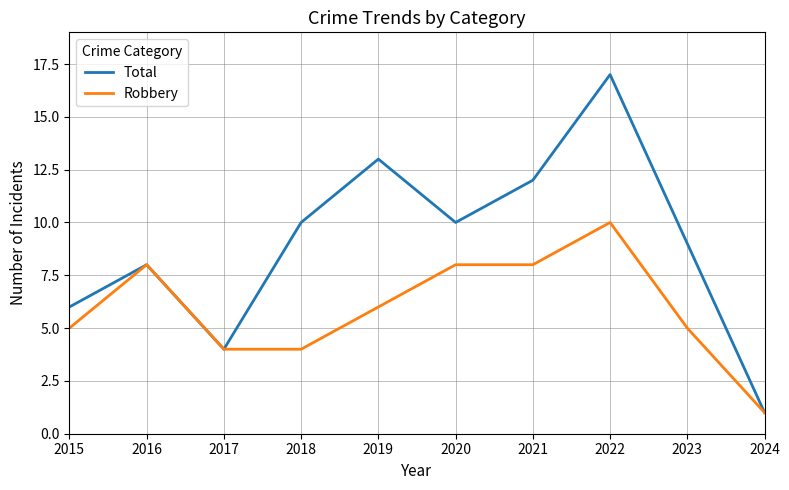

At which label does Total reach its minimum?

2024